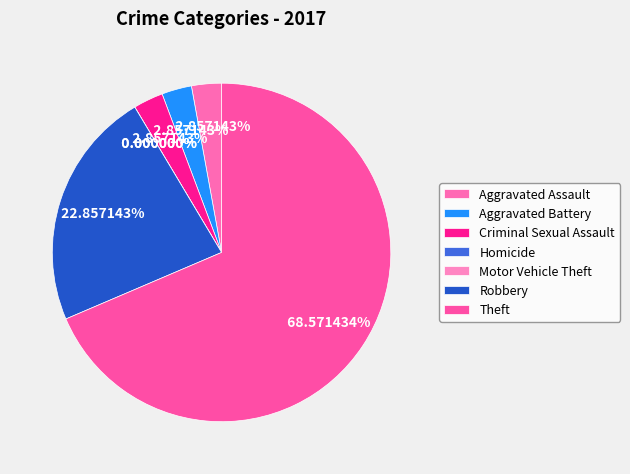

Which slice is the smallest?

Homicide